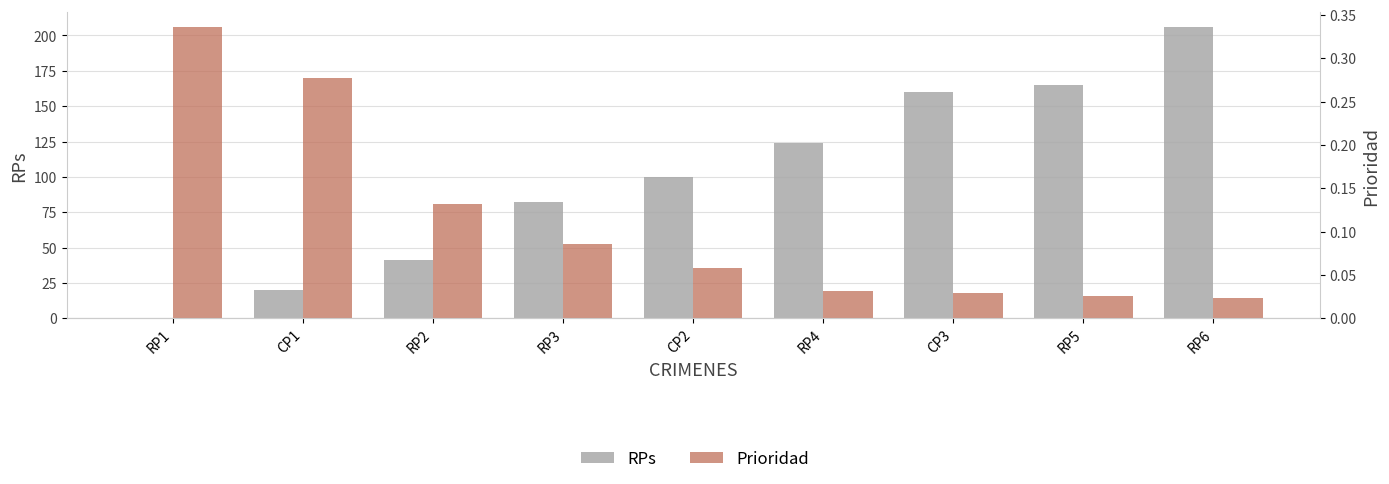

At RP6, list the series in order from smallest to largest.

Prioridad, RPs